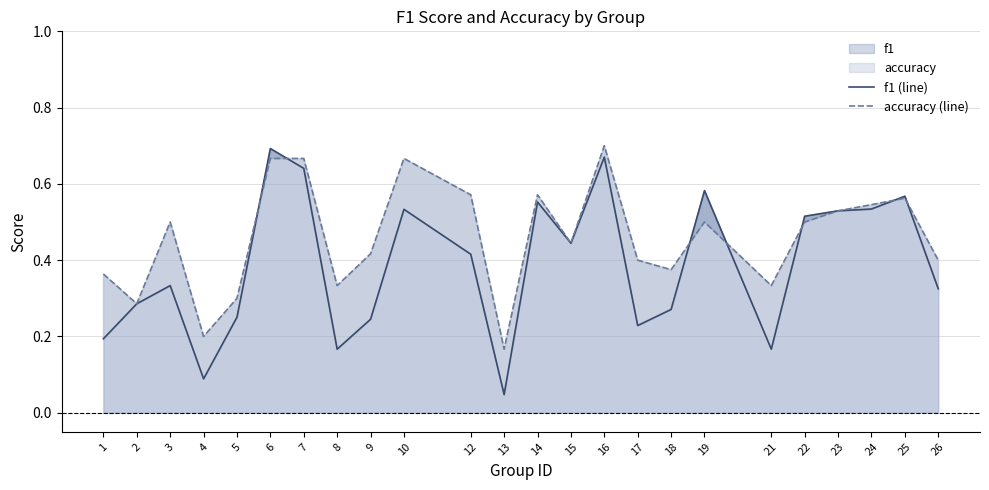

Reading right to left, transcribe all the data shown in this chart.

f1 (line): 26=0.3	25=0.6	24=0.5	23=0.5	22=0.5	21=0.2	19=0.6	18=0.3	17=0.2	16=0.7	15=0.4	14=0.6	13=0.0	12=0.4	10=0.5	9=0.2	8=0.2	7=0.6	6=0.7	5=0.3	4=0.1	3=0.3	2=0.3	1=0.2
accuracy (line): 26=0.4	25=0.6	24=0.5	23=0.5	22=0.5	21=0.3	19=0.5	18=0.4	17=0.4	16=0.7	15=0.4	14=0.6	13=0.2	12=0.6	10=0.7	9=0.4	8=0.3	7=0.7	6=0.7	5=0.3	4=0.2	3=0.5	2=0.3	1=0.4